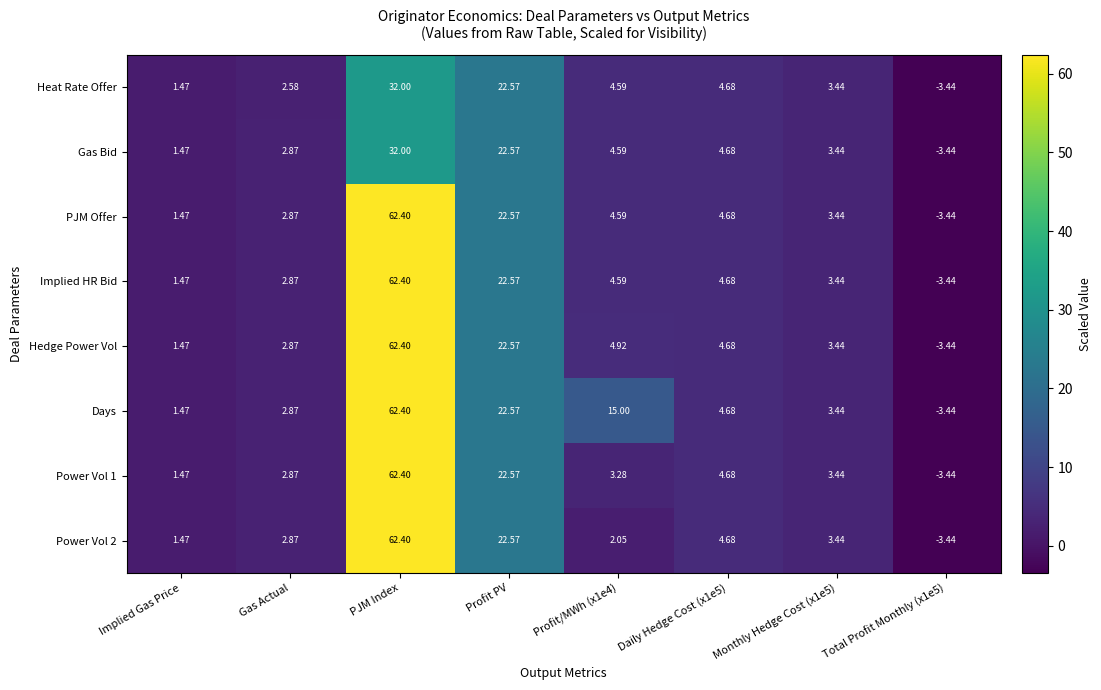

Is the value of PJM Offer at PJM Index greater than the value of Gas Bid at Daily Hedge Cost (x1e5)?

Yes